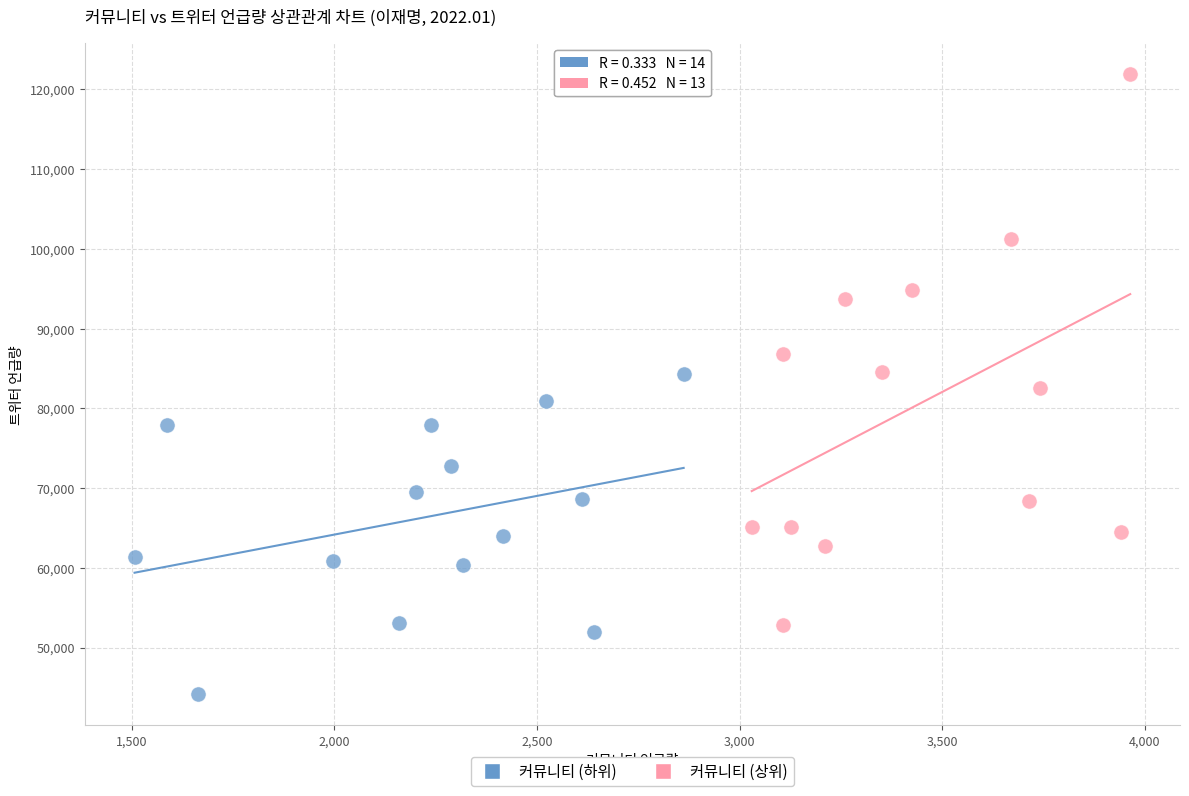

Which series reaches the maximum Y coordinate?

커뮤니티 (상위)